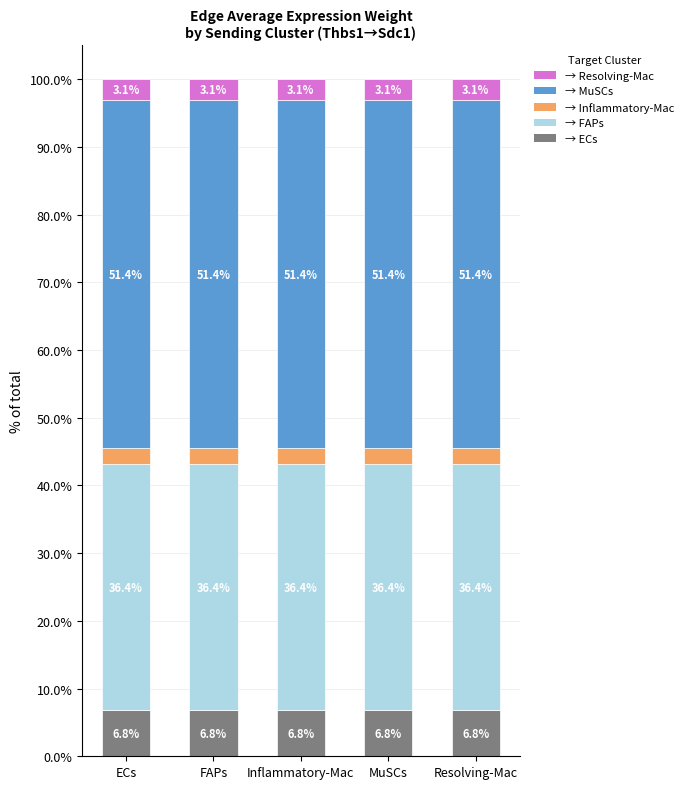

What is the total value across all series at FAPs?

100.0